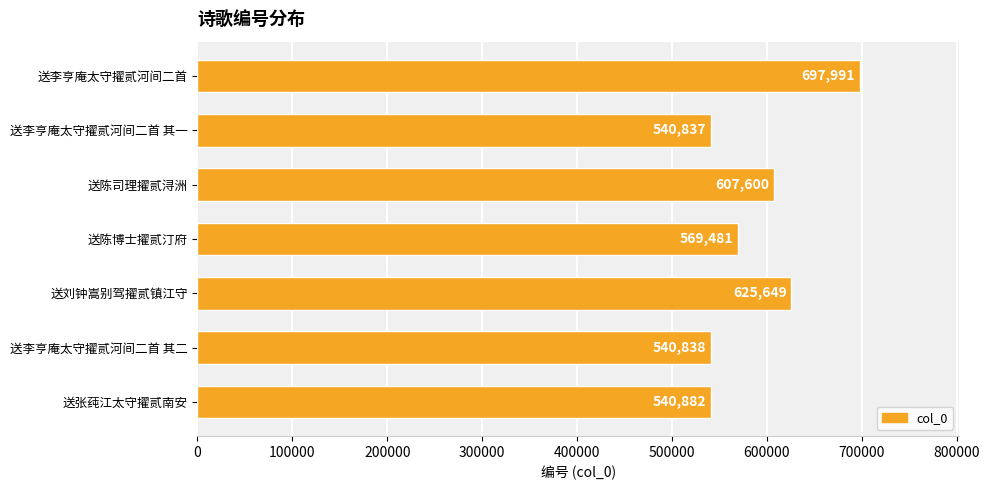

The value at 送陈司理擢贰浔洲 is 607600. True or false?

True